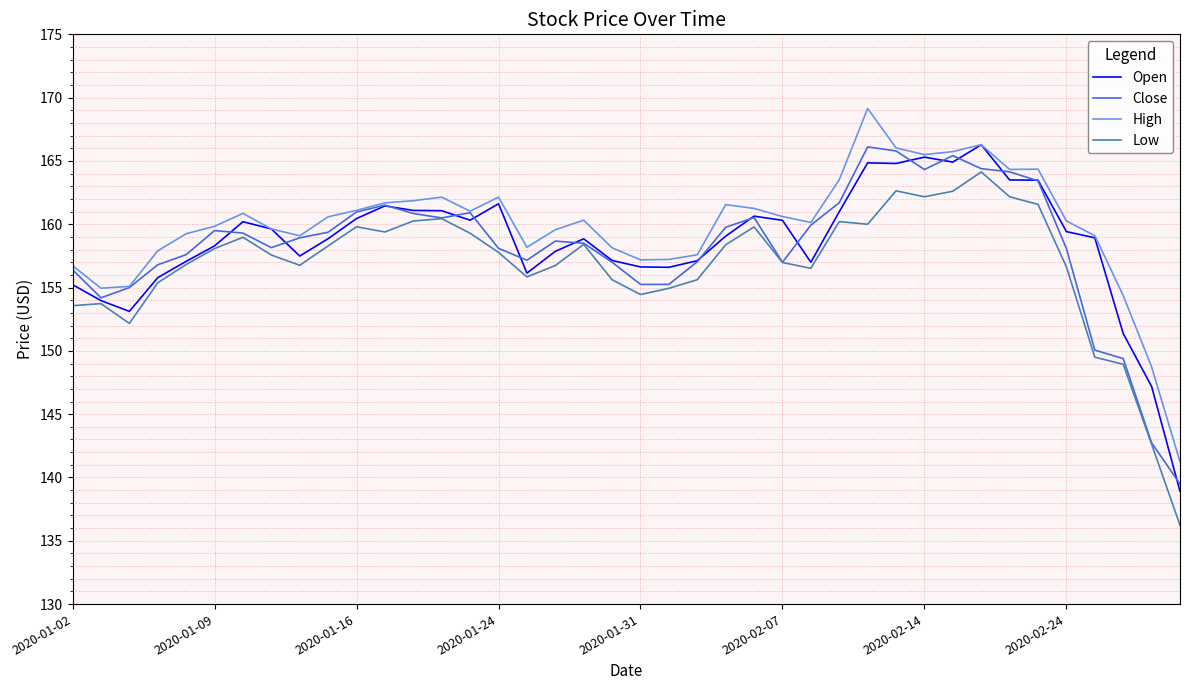

What is the difference between the maximum and minimum values in the Close series?

26.6